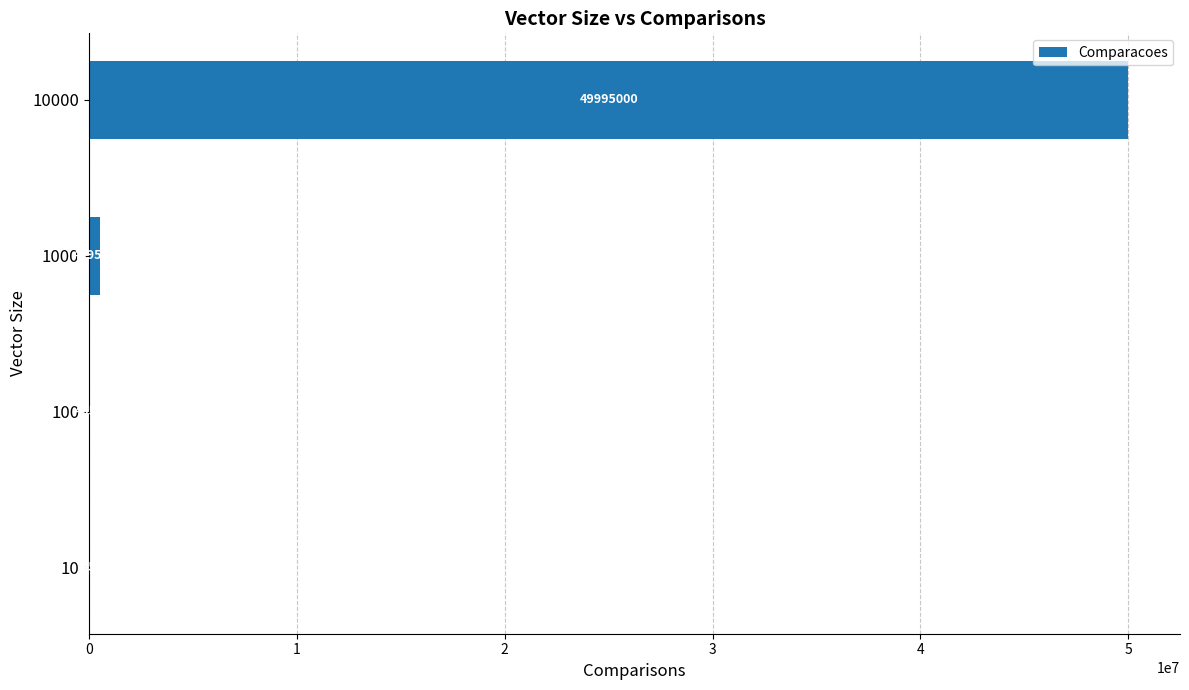

The value at 10 is 45. True or false?

True